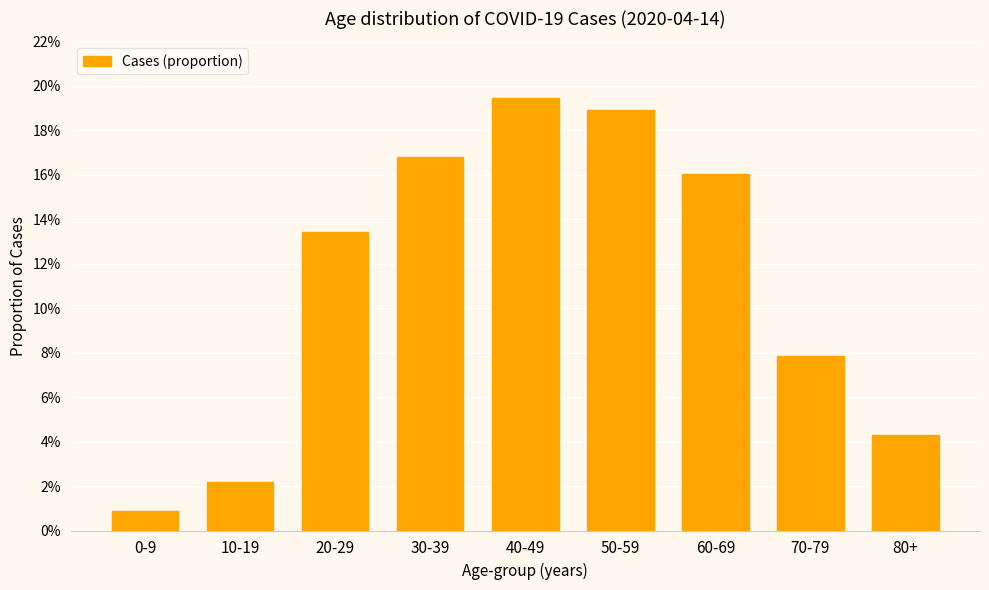

The chart shows a value of 0.2 at 60-69. True or false?

False